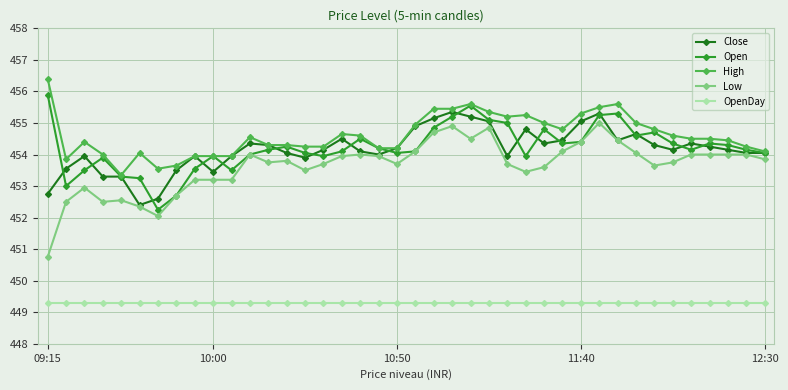

Which series has the widest spread of values?

Low